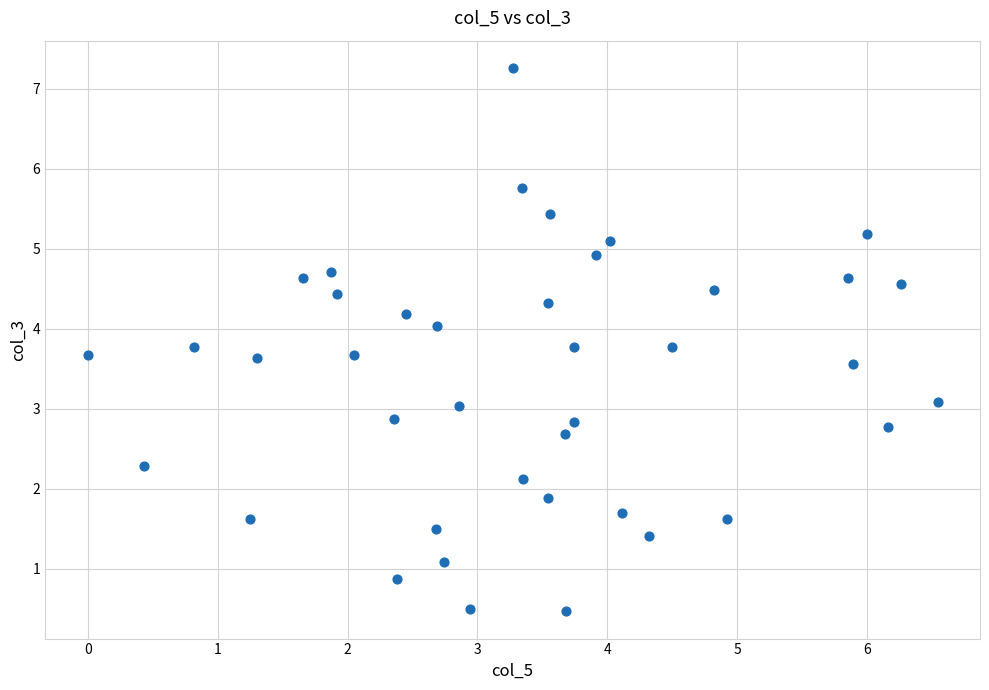

What is the range of X values (max minus min)?

6.5